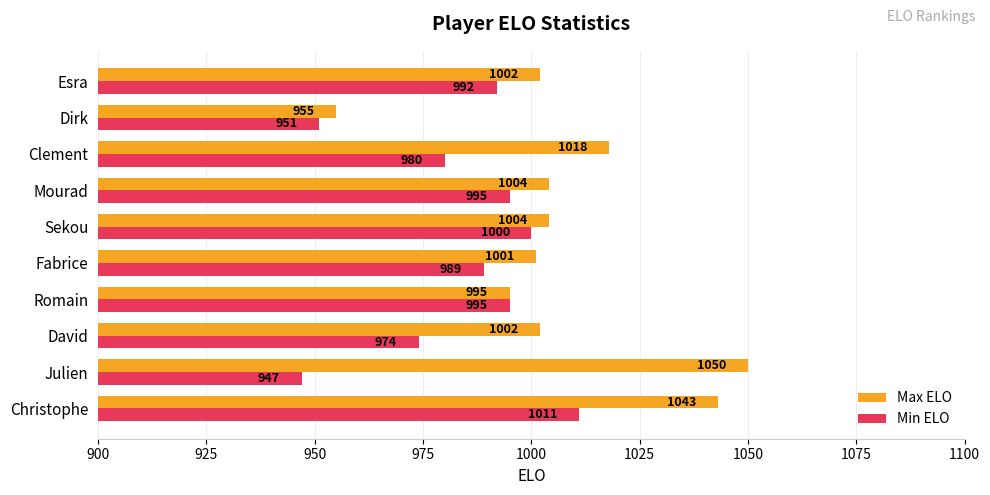

Which series has the largest total across all categories?

Max ELO